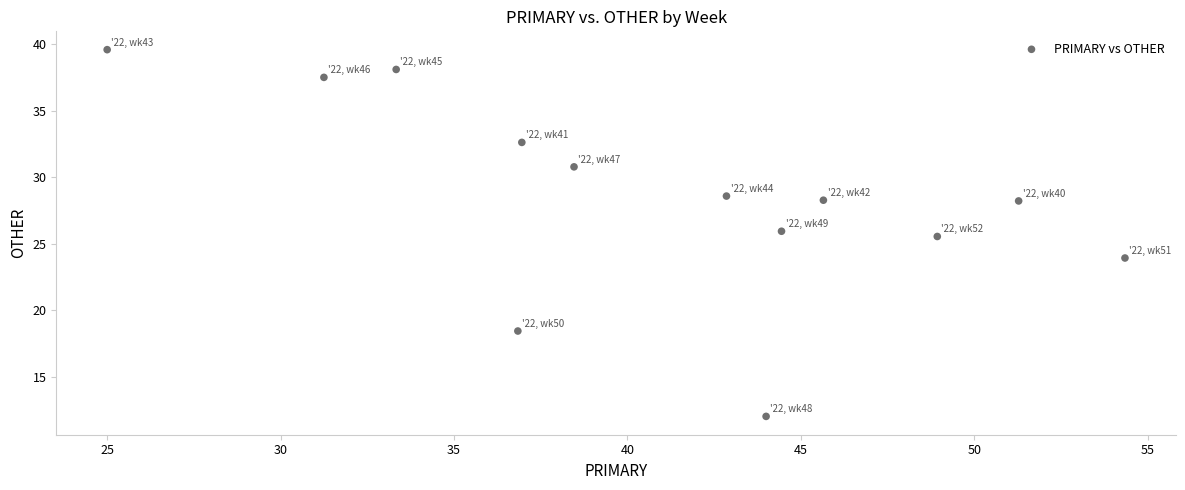

What Y value in the scatter plot is closest to 25?

25.5